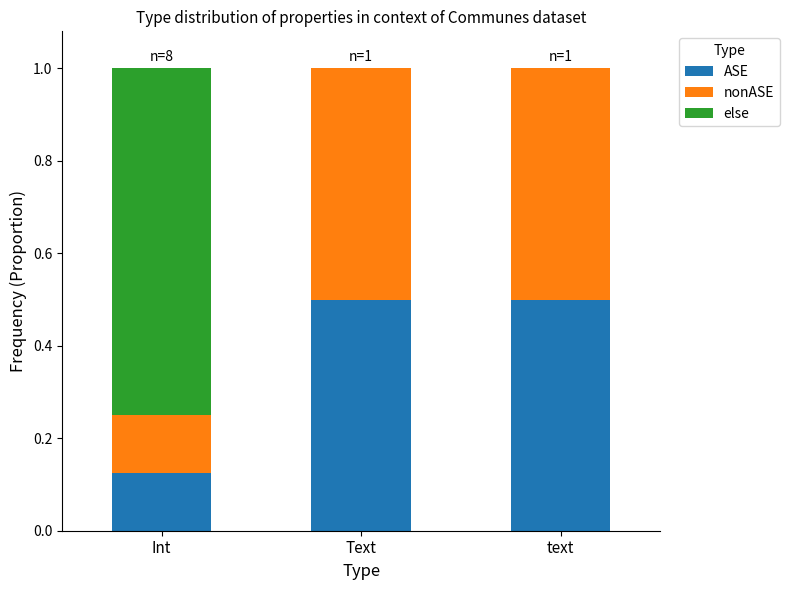

Are the bars grouped side by side (vs. stacked)?

No